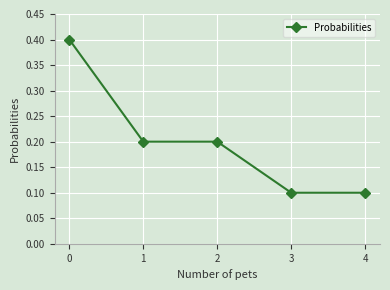

Does the chart display data point markers on the line(s)?

Yes